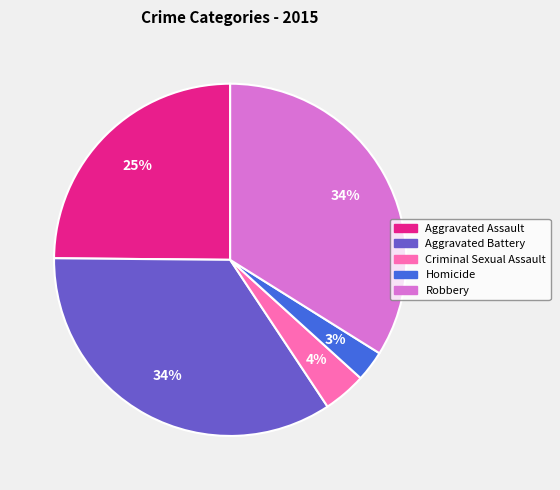

Does any single category account for the majority?

No